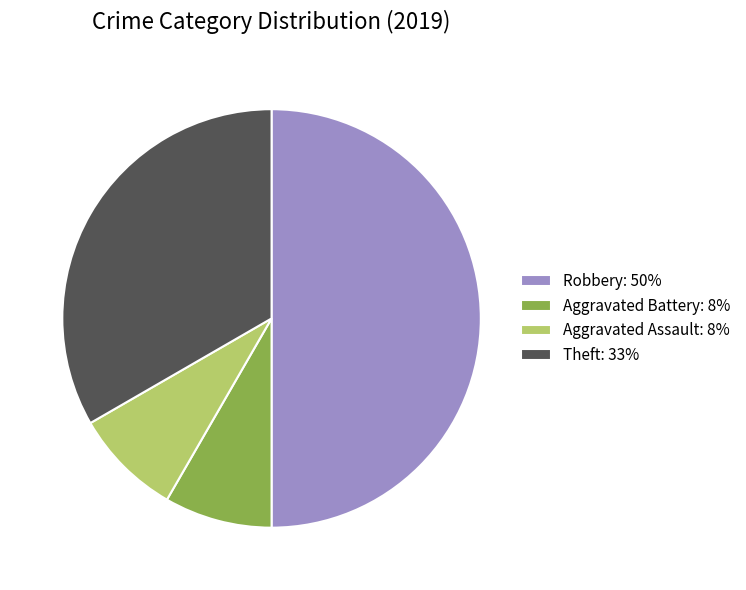

What is the ratio of the value at Robbery: 50% to the value at Aggravated Battery: 8%?

6.0